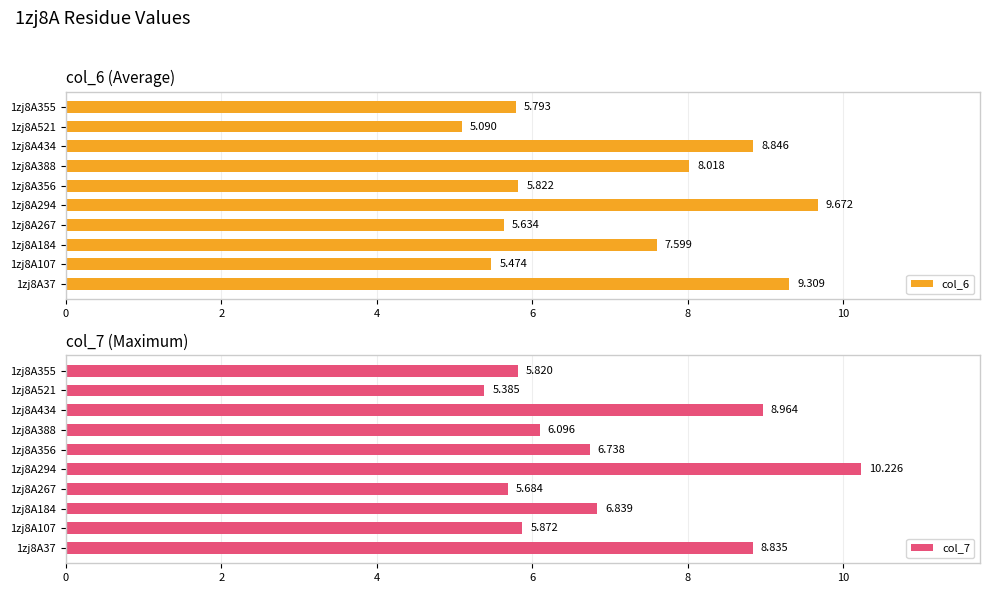

Where is col_7 nearest to the value 7?

1zj8A184